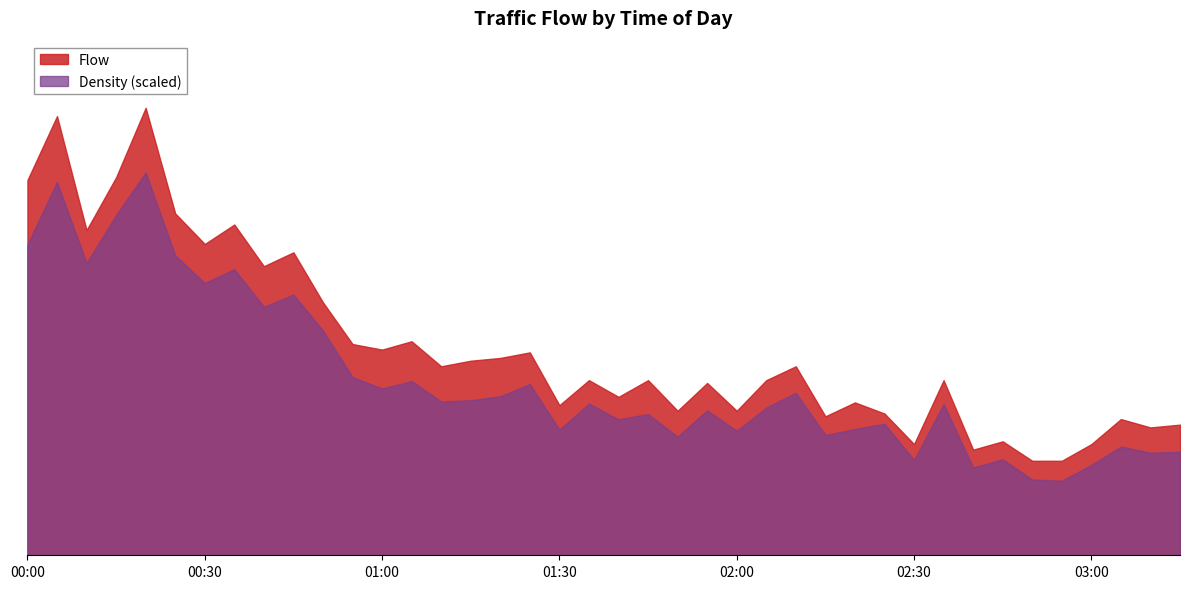

True or false: Flow and Density intersect in this chart.

False